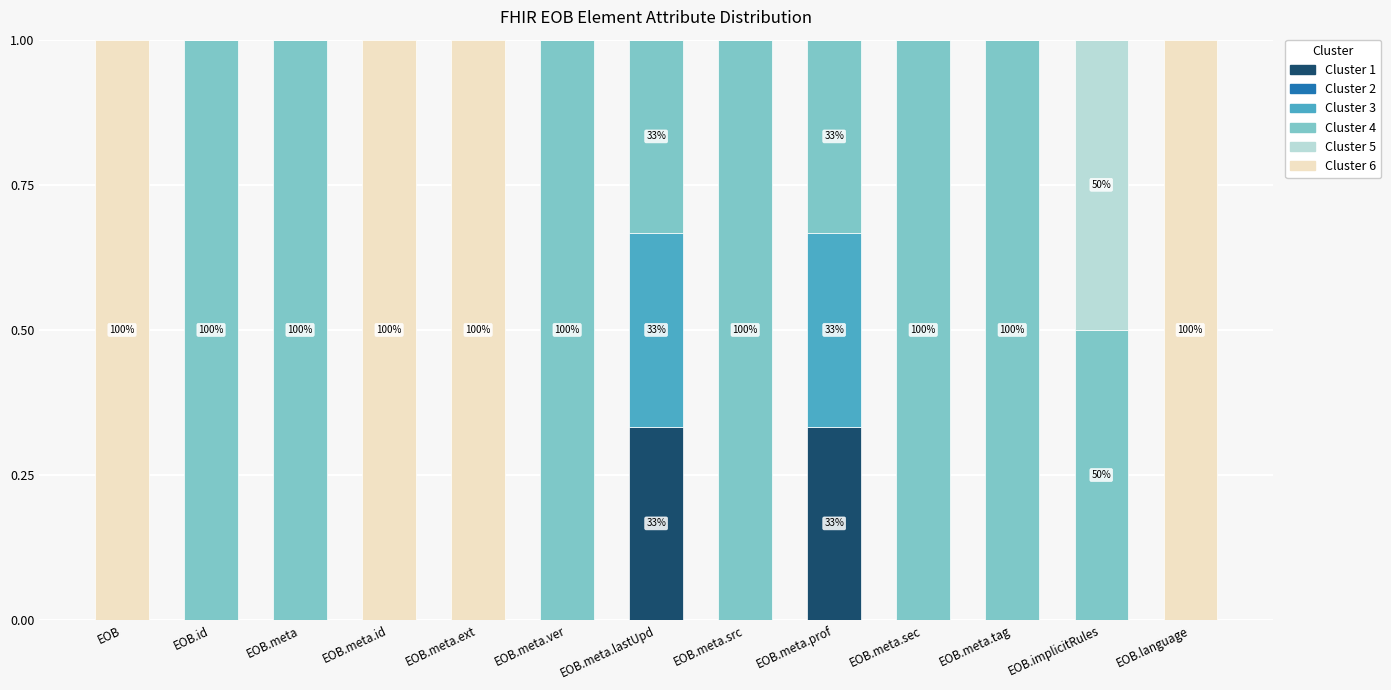

What is the total value across all series at EOB.meta?

1.0